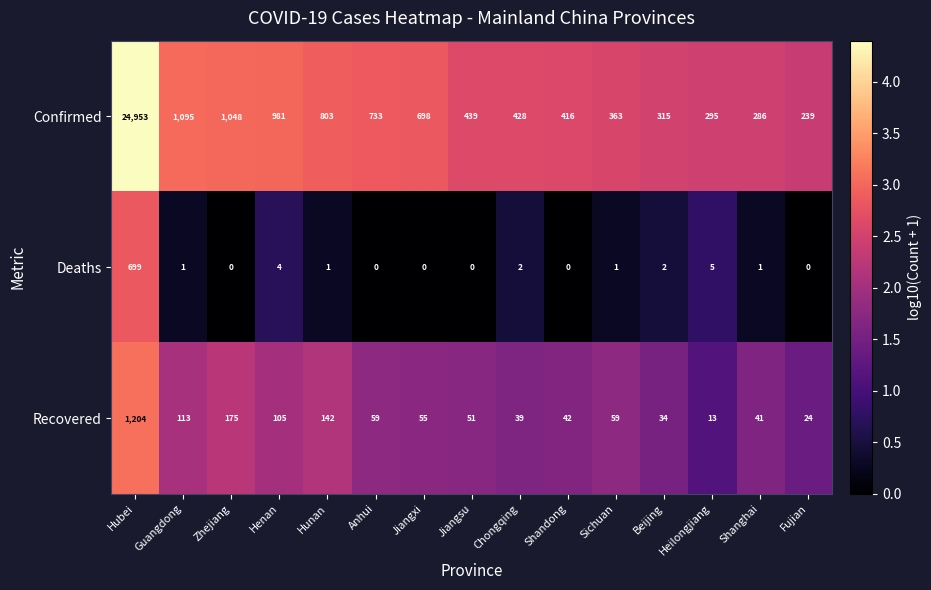

Is the value of Confirmed at Shanghai greater than the value of Deaths at Henan?

Yes